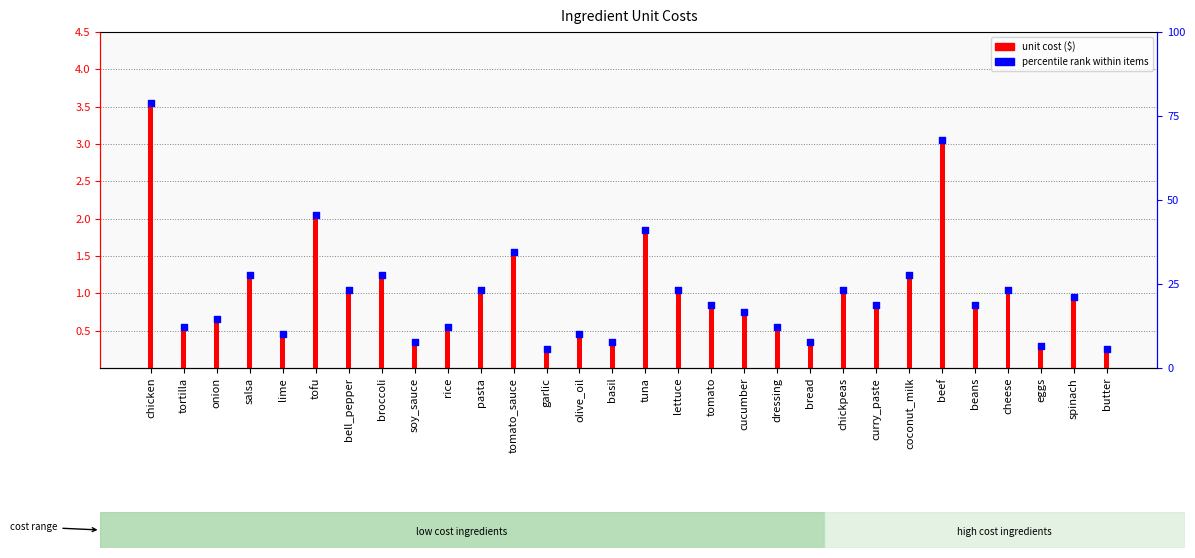

What is the change in value from onion to olive_oil?

-0.2